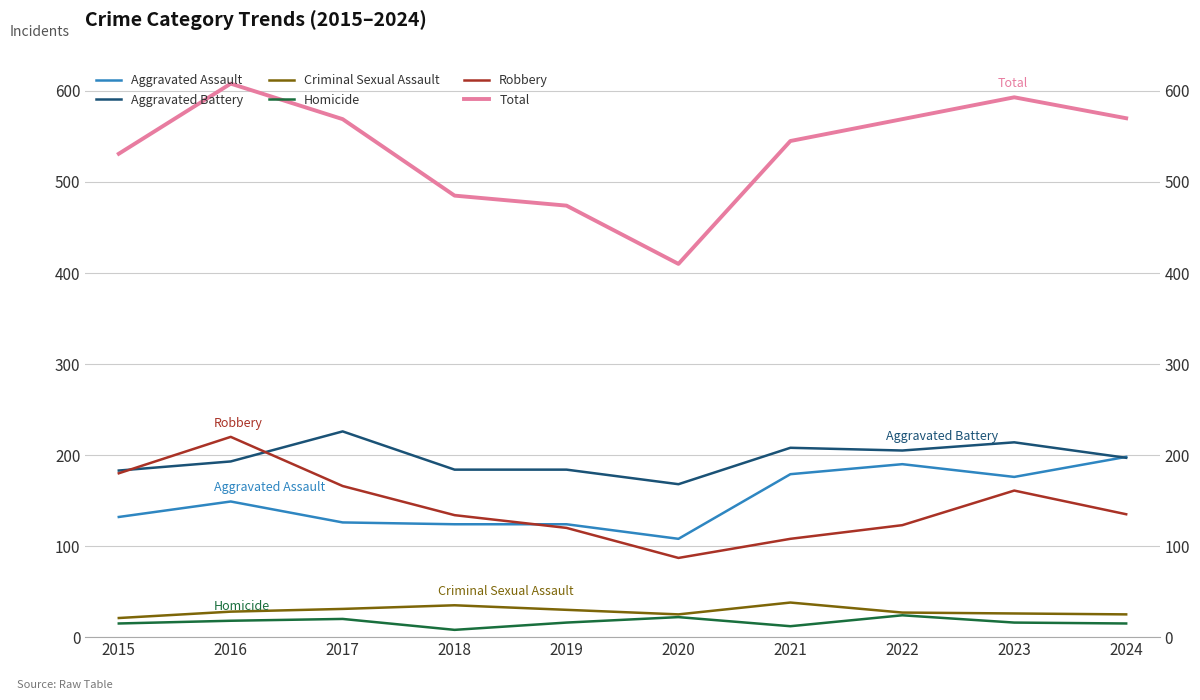

List the labels in order of Aggravated Battery value, largest first.

2017, 2023, 2021, 2022, 2024, 2016, 2018, 2019, 2015, 2020